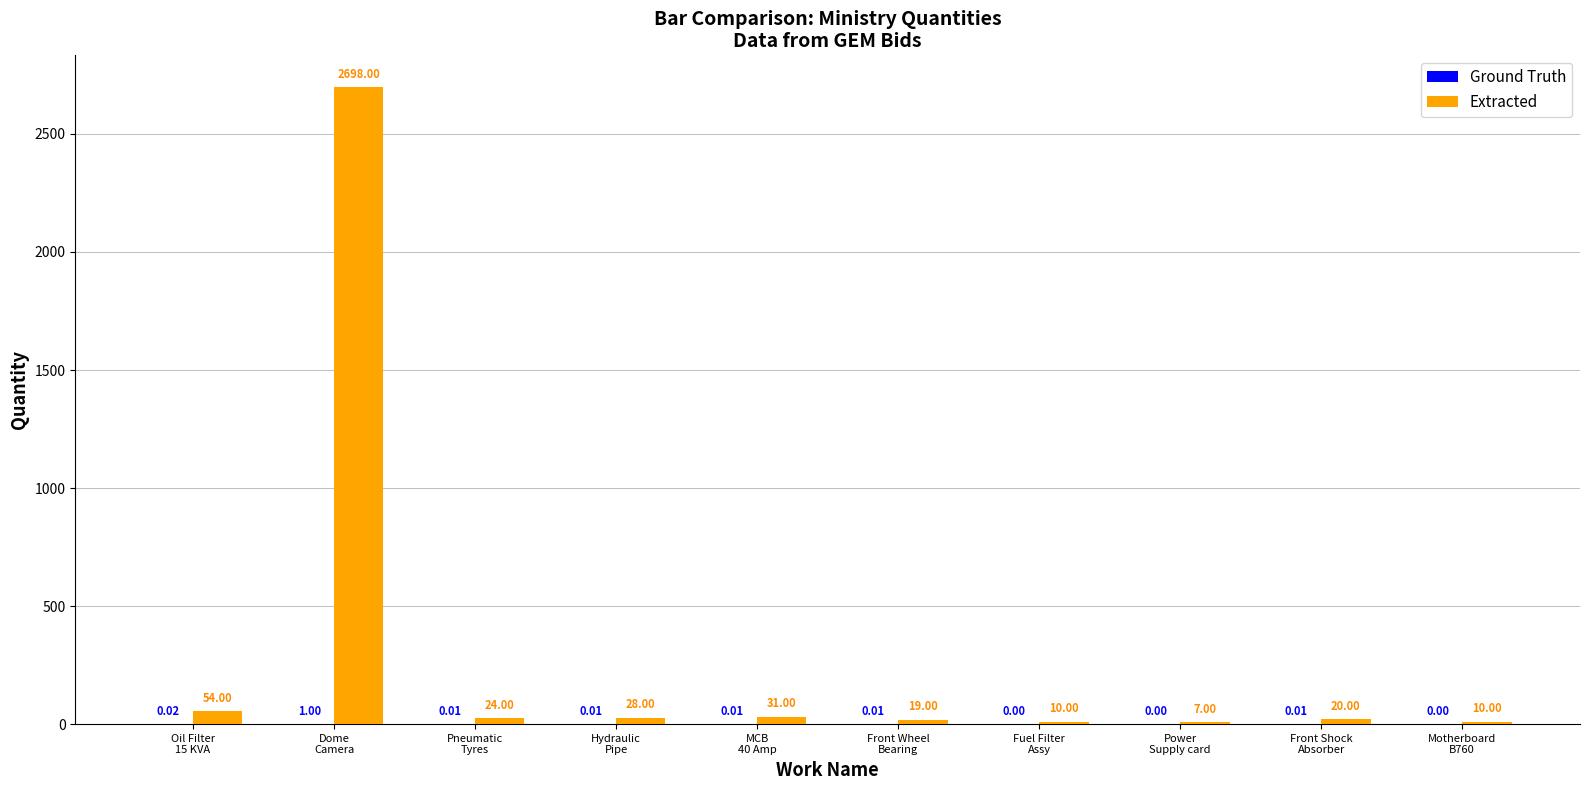

What is the sum of all Extracted values?

2901.0